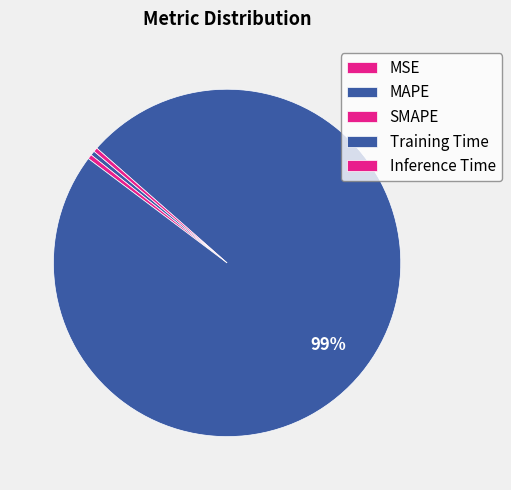

How much of the chart is everything except MSE?

100.0%